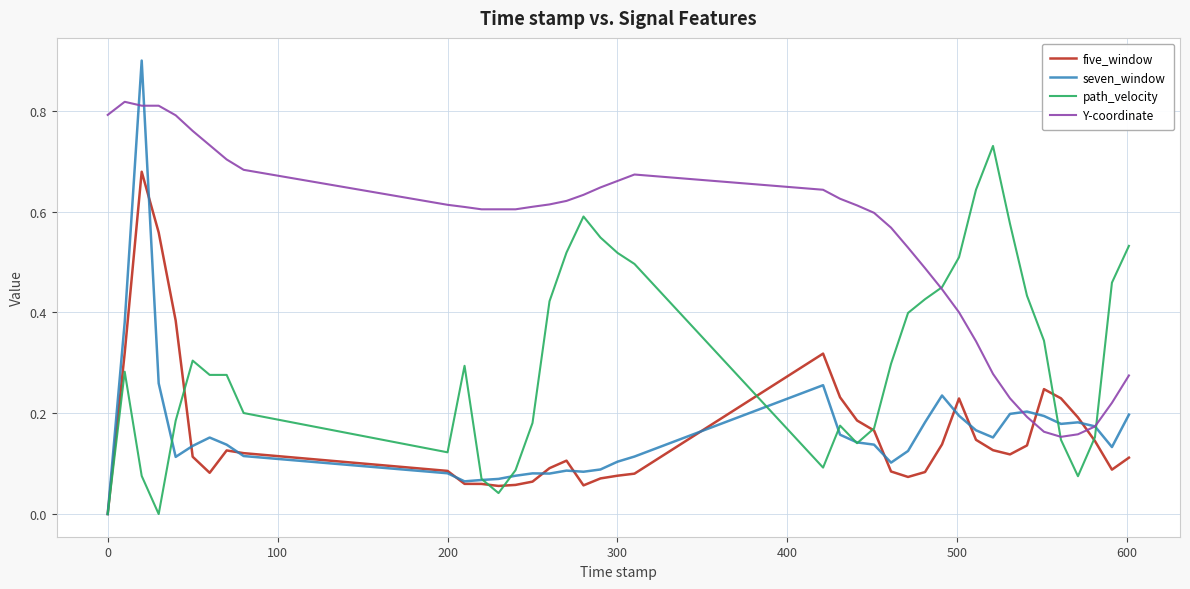

What is the sum of all seven_window values?

6.5